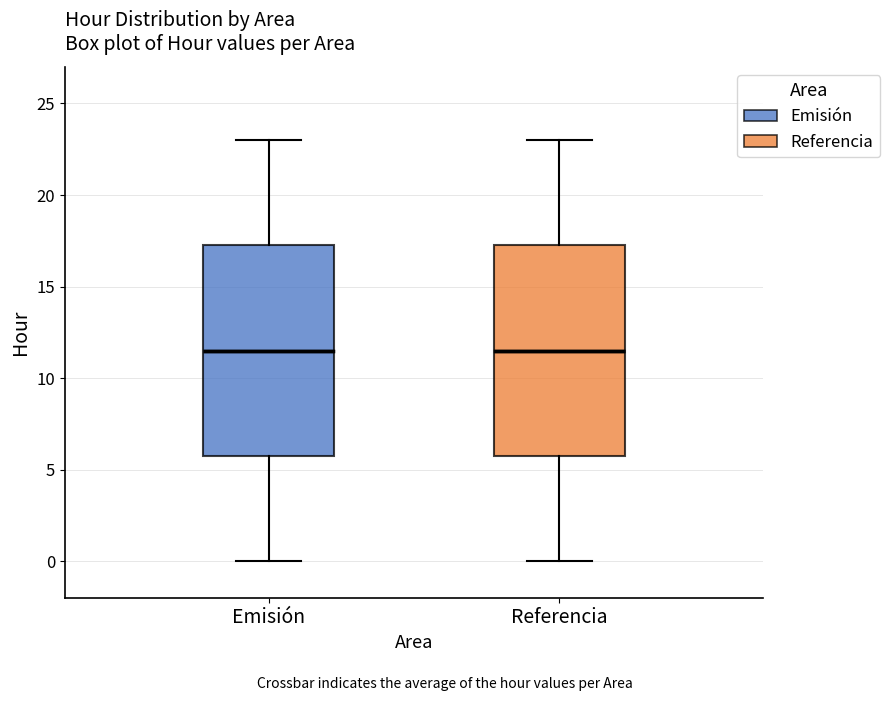

Where is the lower edge of the box for Emisión on the y-axis? The values are not printed on the chart, so give them approximately, as read against the axis.

6.0